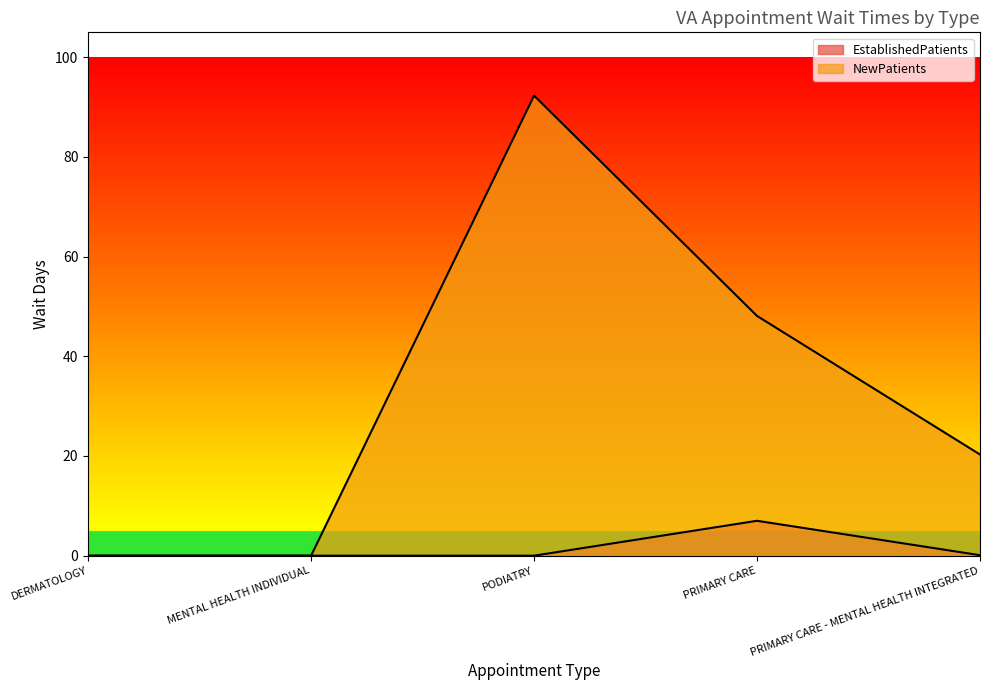

How many values in the NewPatients series exceed 20?

3